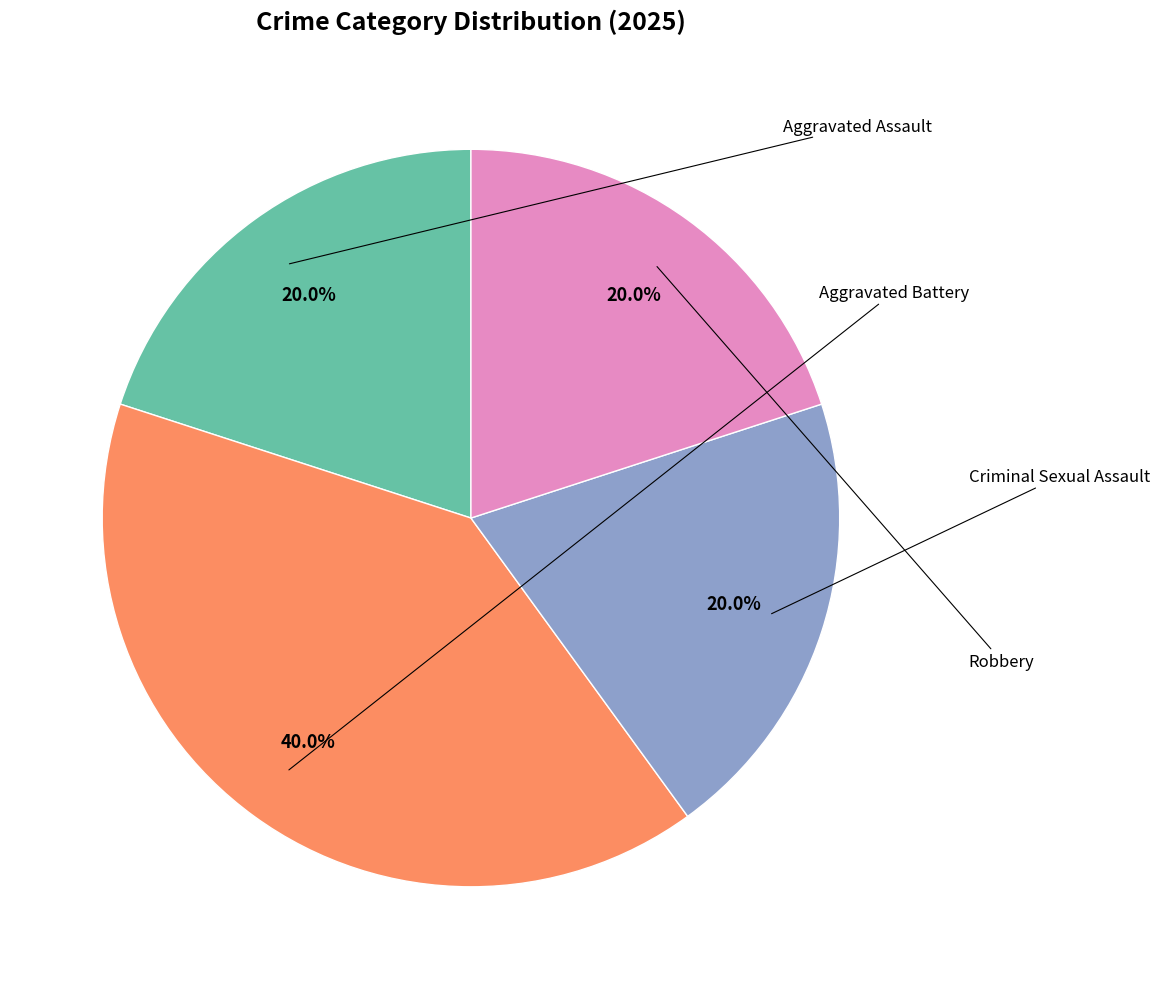

Does any single category account for the majority?

No